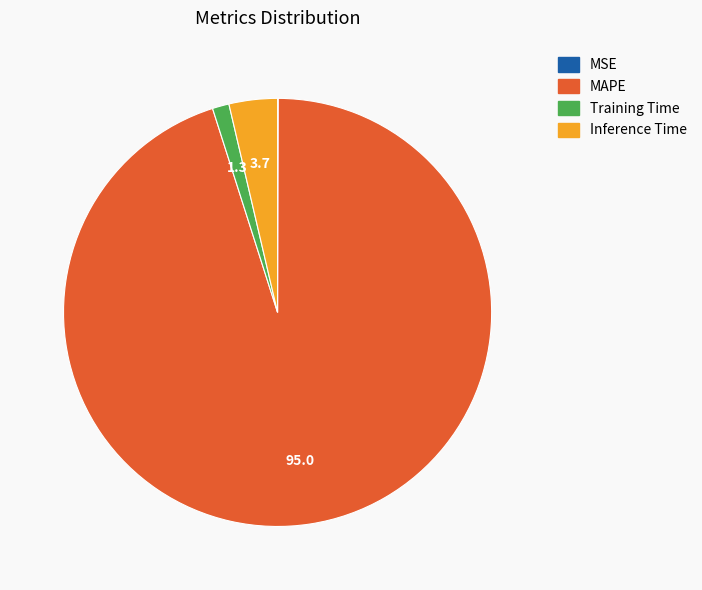

Is the sum of Inference Time and MAPE greater than half?

Yes